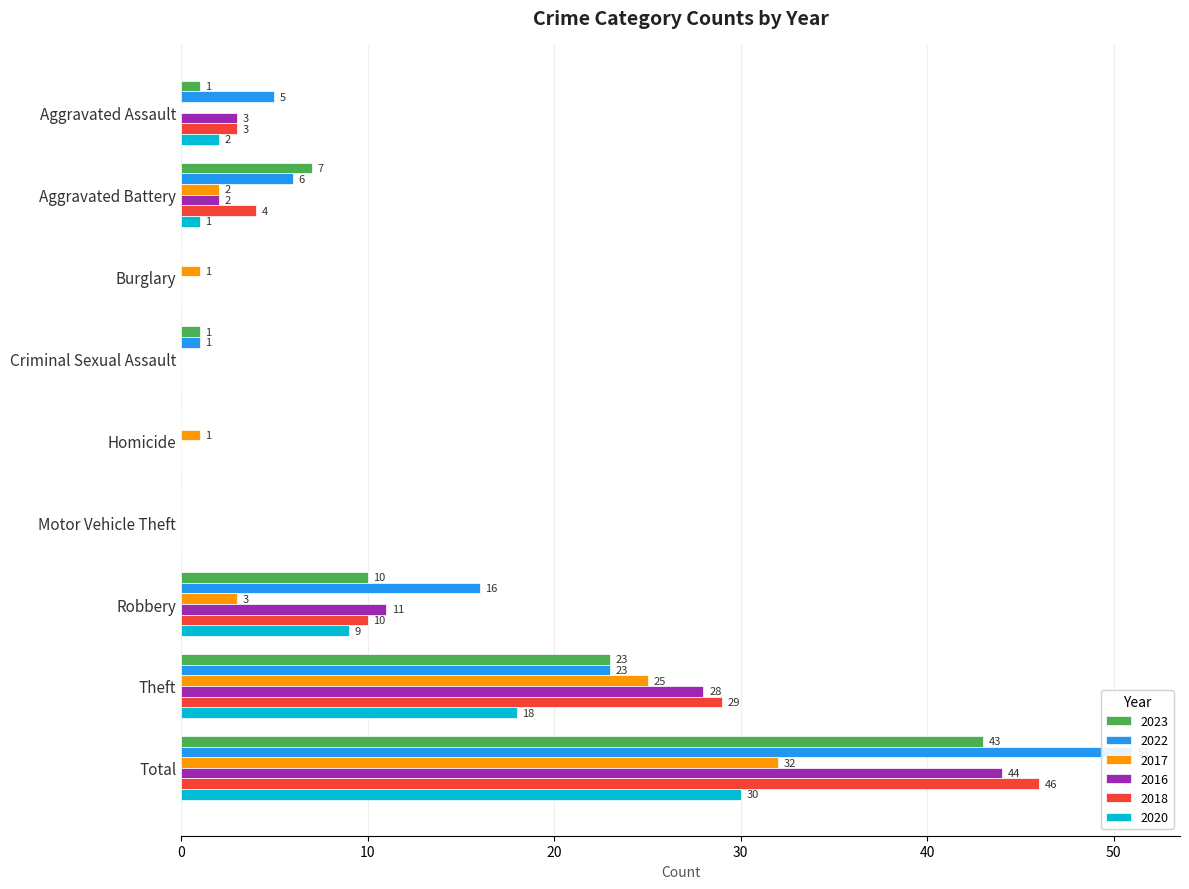

How many data points in 2018 are above 3?

4